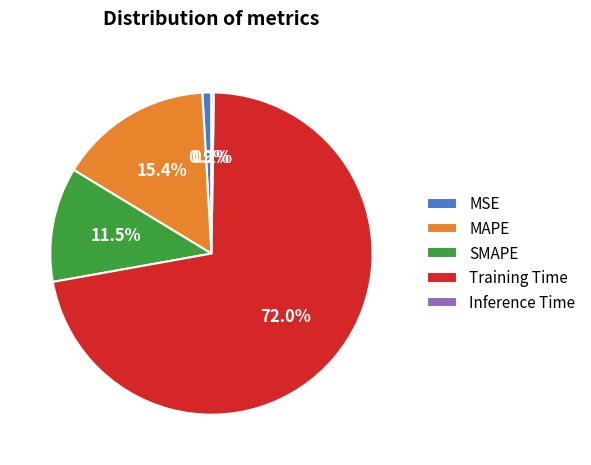

To the nearest percent, what is the average slice percentage?

20%